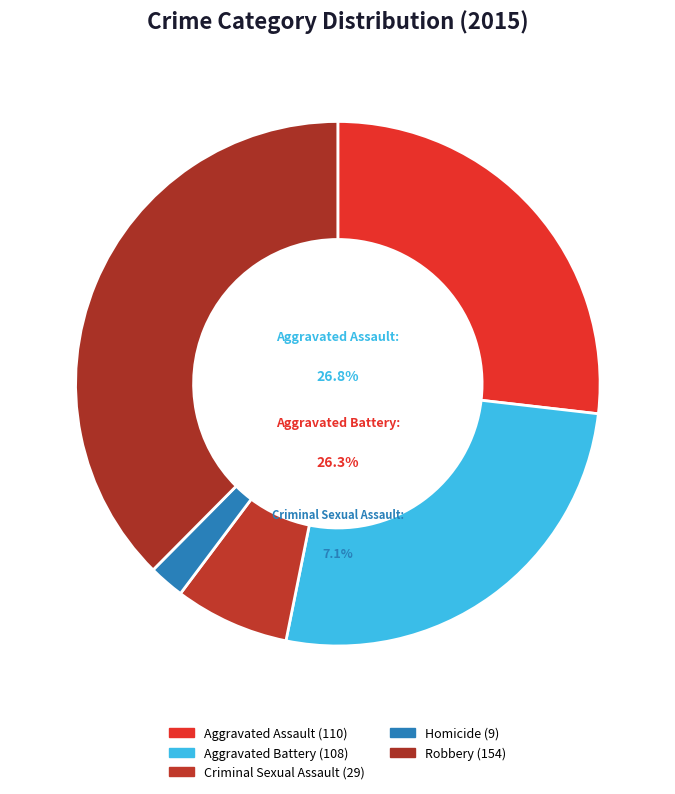

Which has a higher value, Aggravated Battery or Robbery?

Robbery